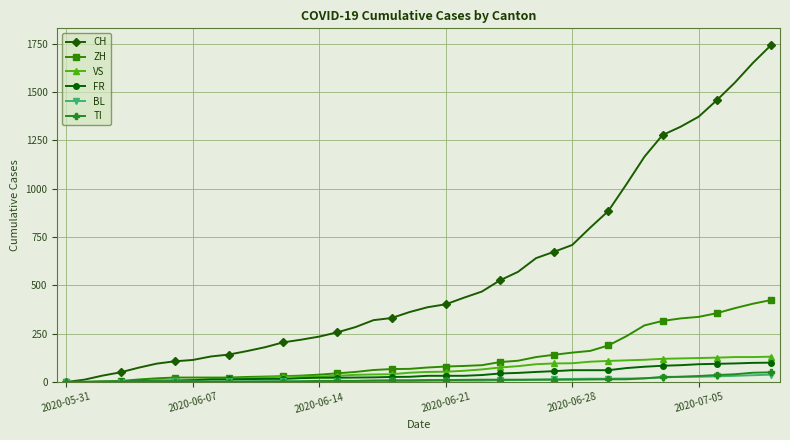

Which series has the widest spread of values?

CH